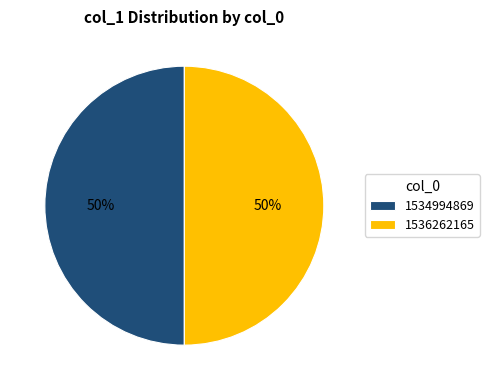

Is the sum of 1536262165 and 1534994869 greater than half?

Yes